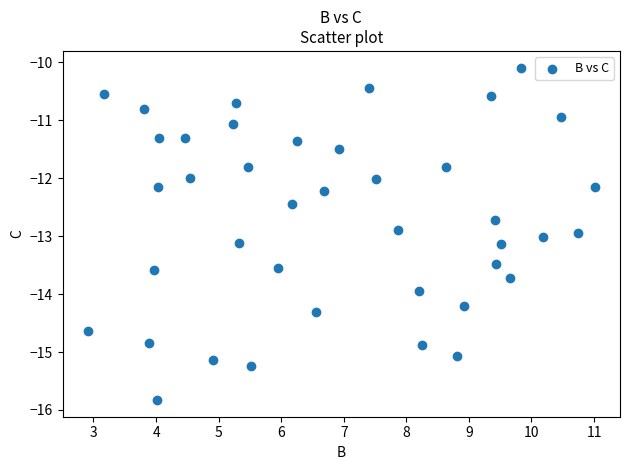

What is the range of X values (max minus min)?

8.1